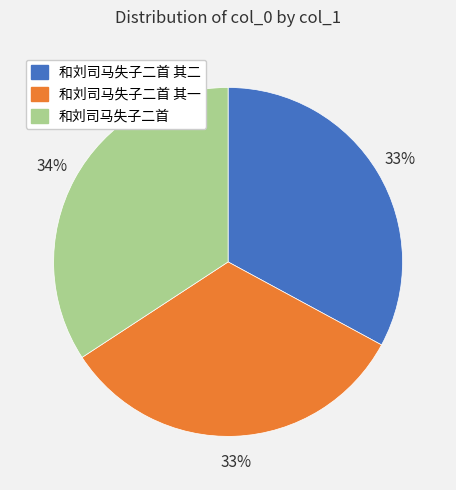

Is there any slice that represents more than half of the pie?

No